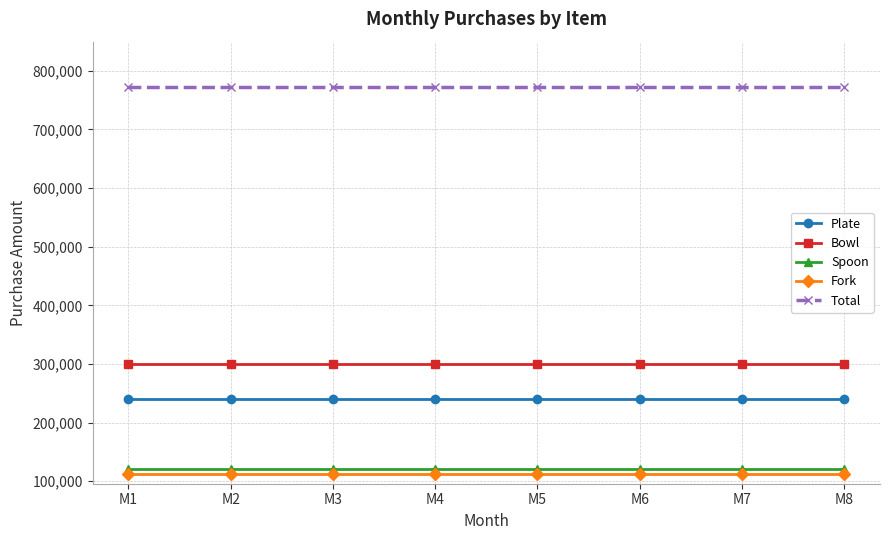

What is the difference between the highest and lowest values at M6?

660000